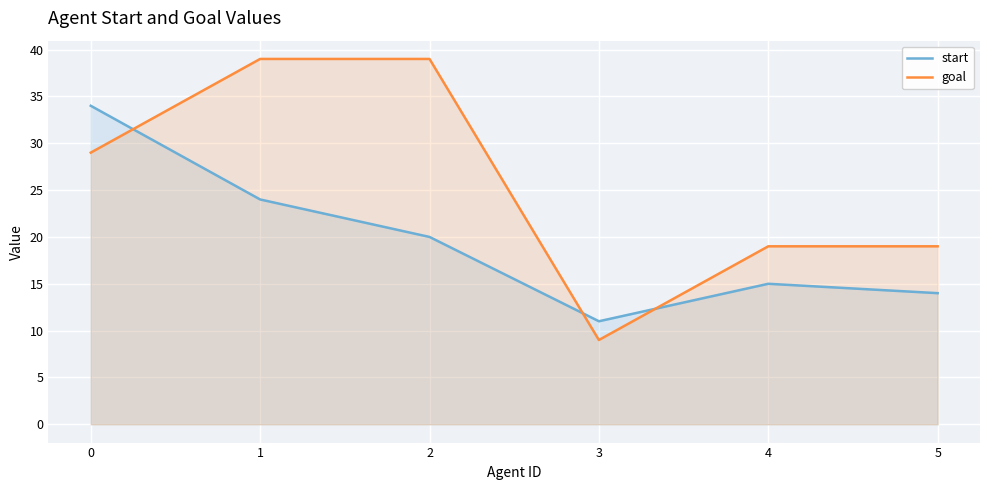

Which series changed the most between 3 and 4?

goal